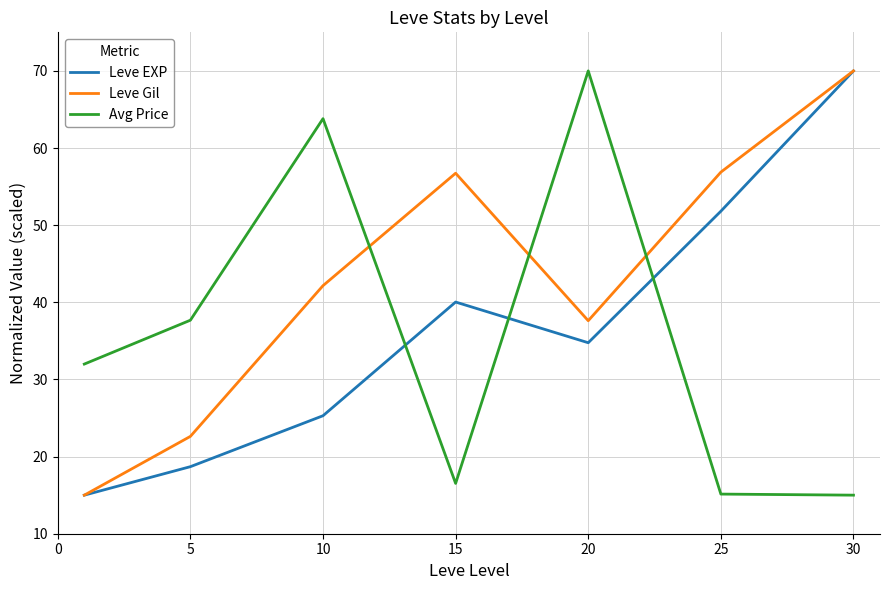

At how many categories does at least one series exceed 30?

7